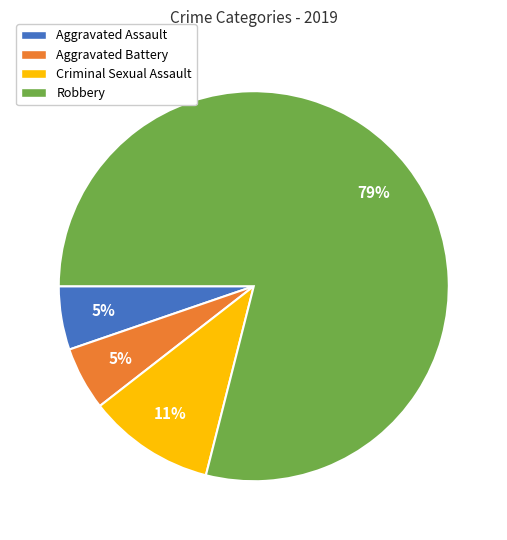

To the nearest percent, what percentage of the pie is Aggravated Assault?

5%